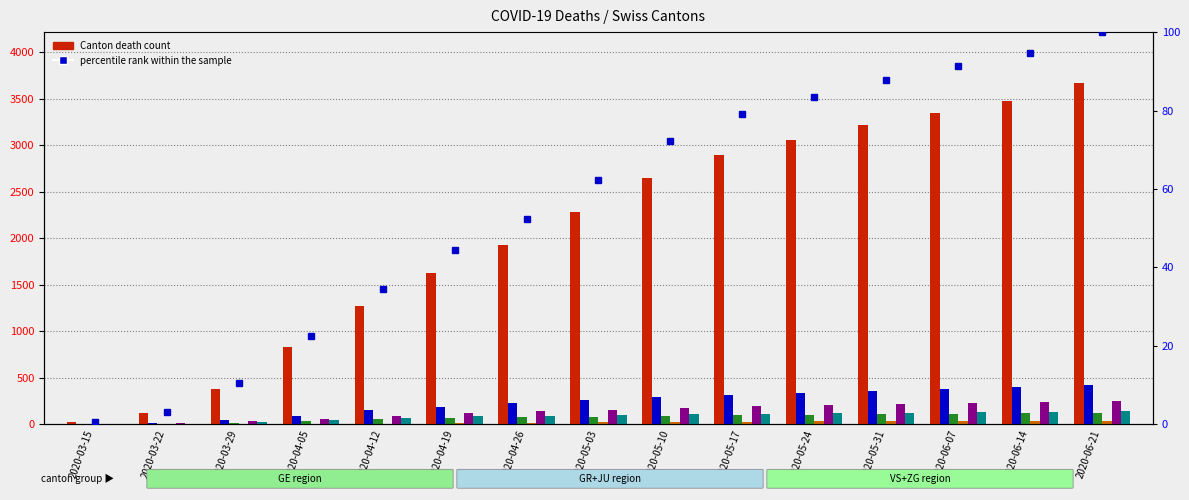

What is the total value across all series at 2020-05-10?

3345